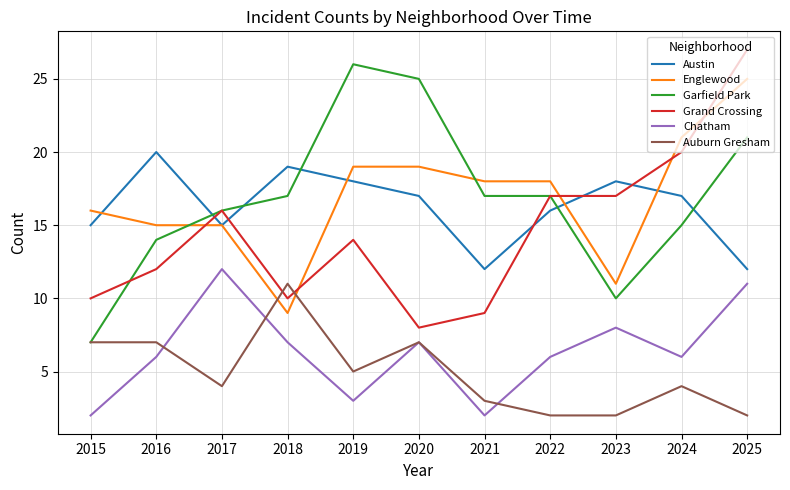

What is the greatest value displayed?

27